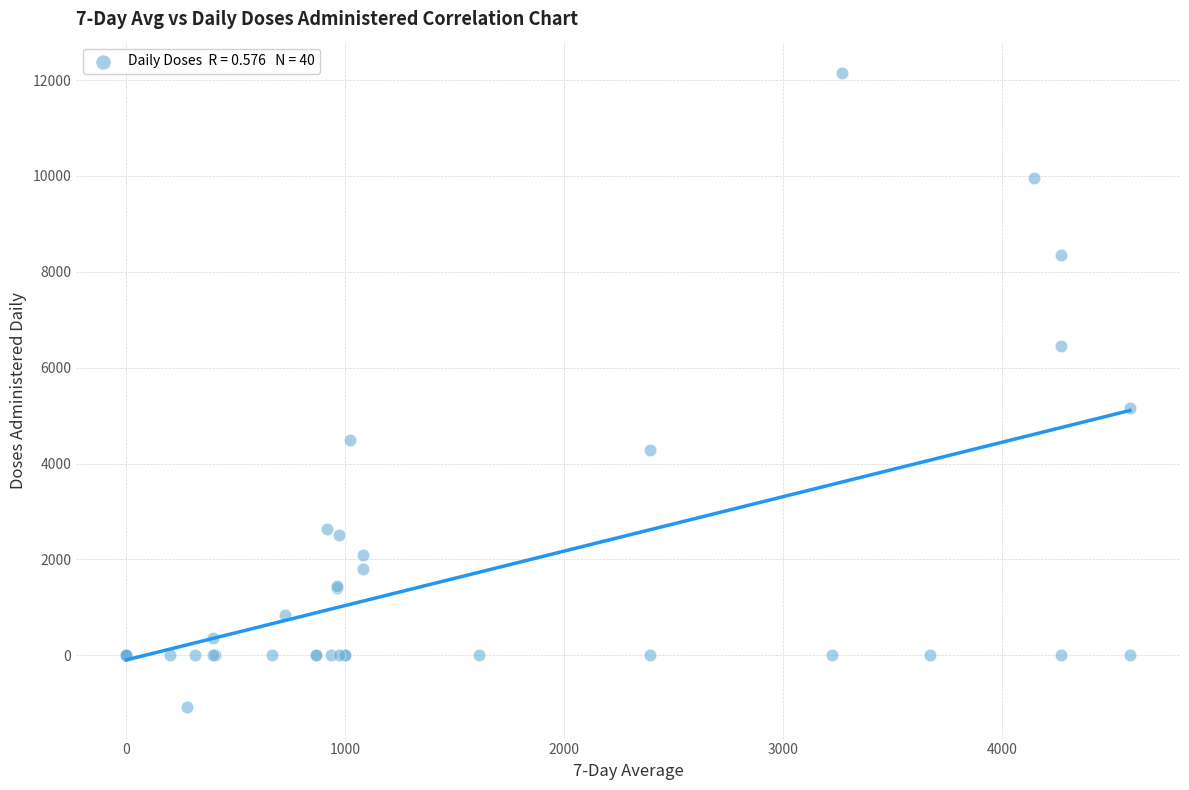

What Y value in the scatter plot is closest to 5532?

5155